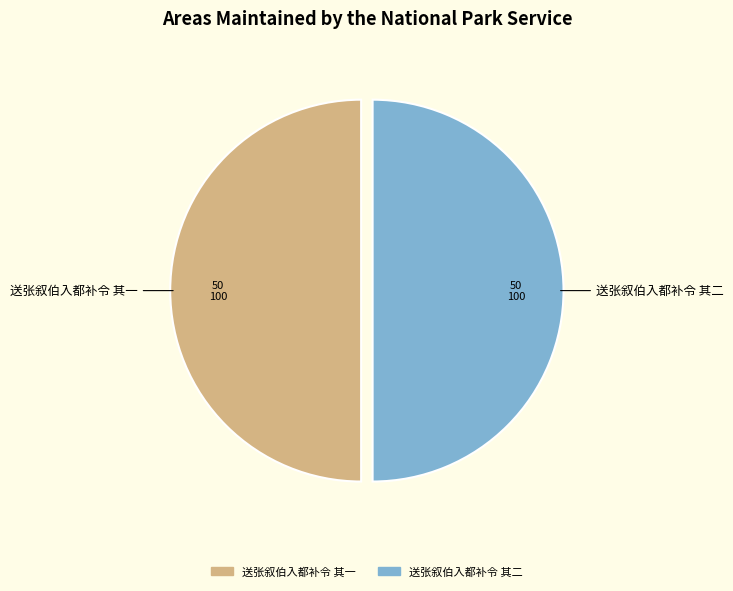

The 送张叙伯入都补令 其二 slice represents 57% of the pie. True or false?

False